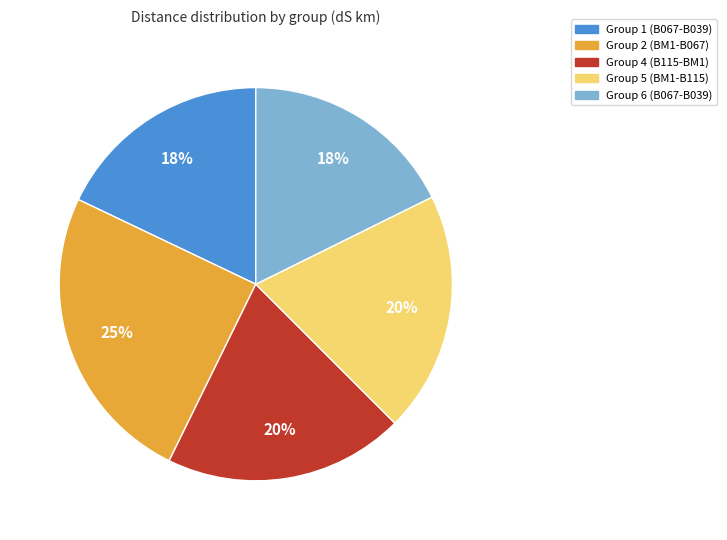

What percentage is the Group 4 (B115-BM1) slice, to the nearest percent?

20%